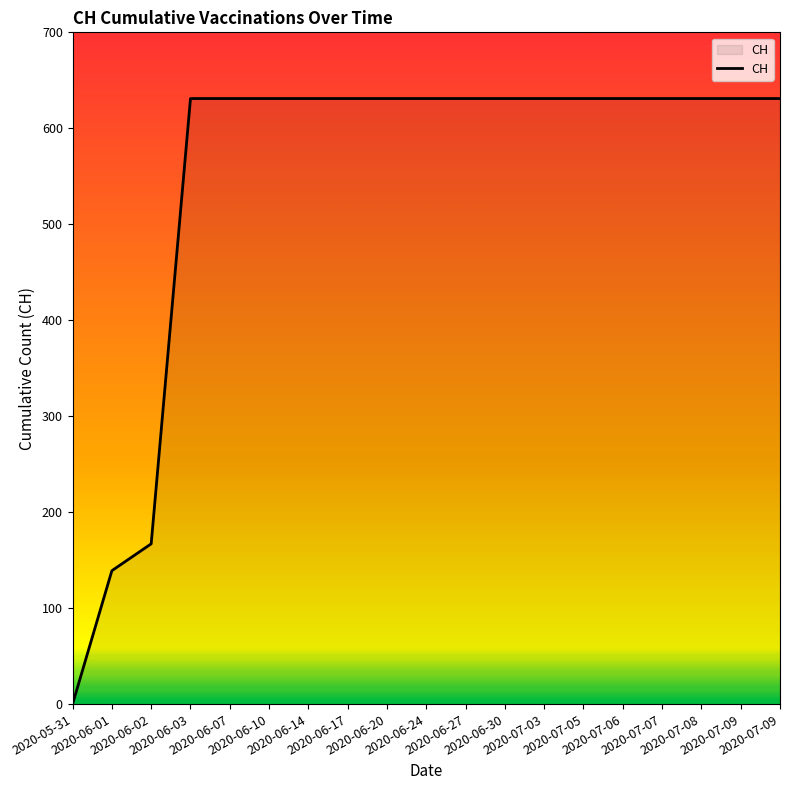

Which label corresponds to the smallest value in the chart?

2020-05-31